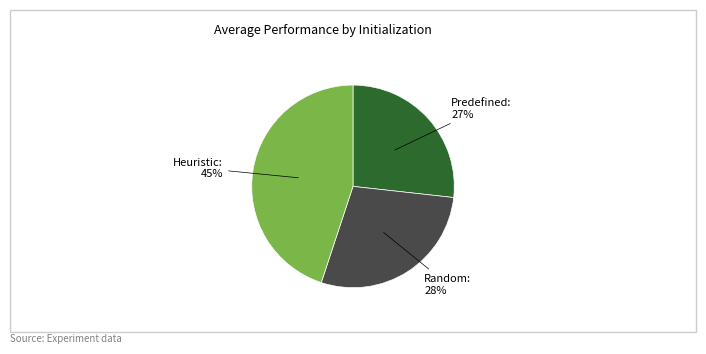

Does any single category account for the majority?

No